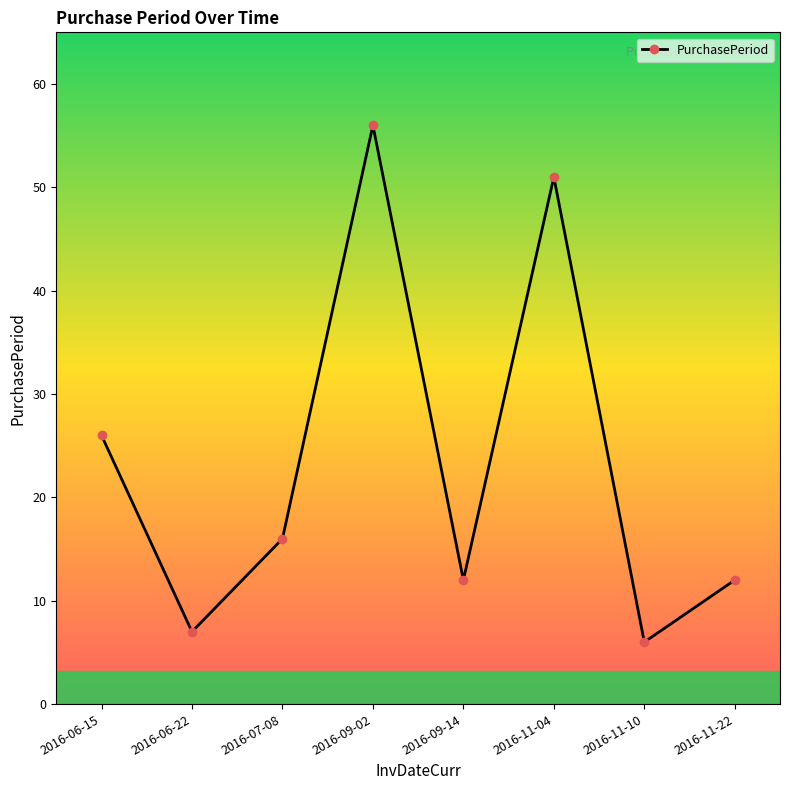

Reading left to right, list all the values displayed in this chart.

2016-06-15=26	2016-06-22=7	2016-07-08=16	2016-09-02=56	2016-09-14=12	2016-11-04=51	2016-11-10=6	2016-11-22=12